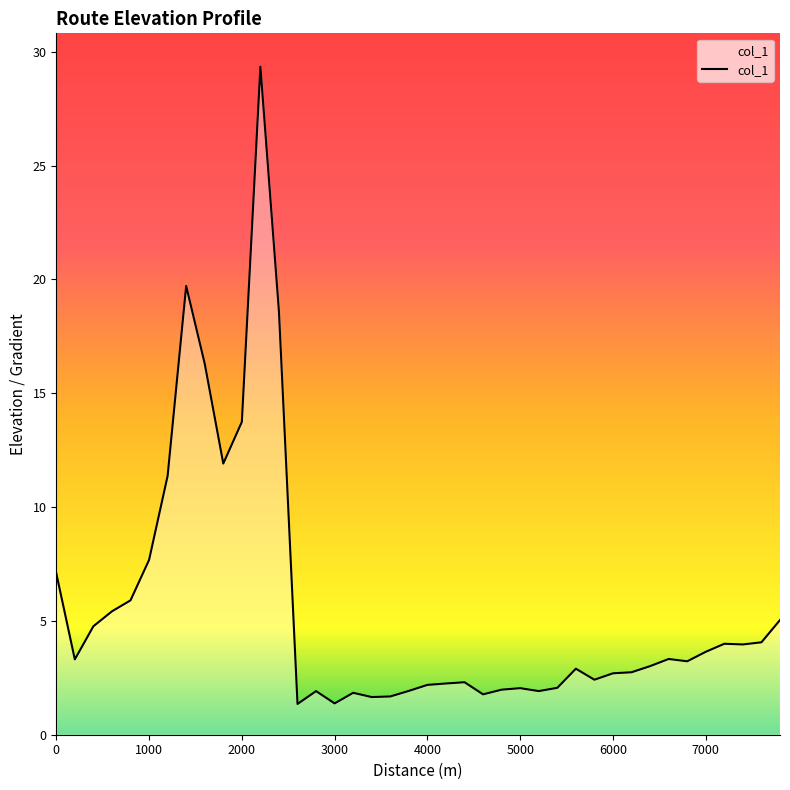

What is the difference between the maximum and minimum values?

28.0